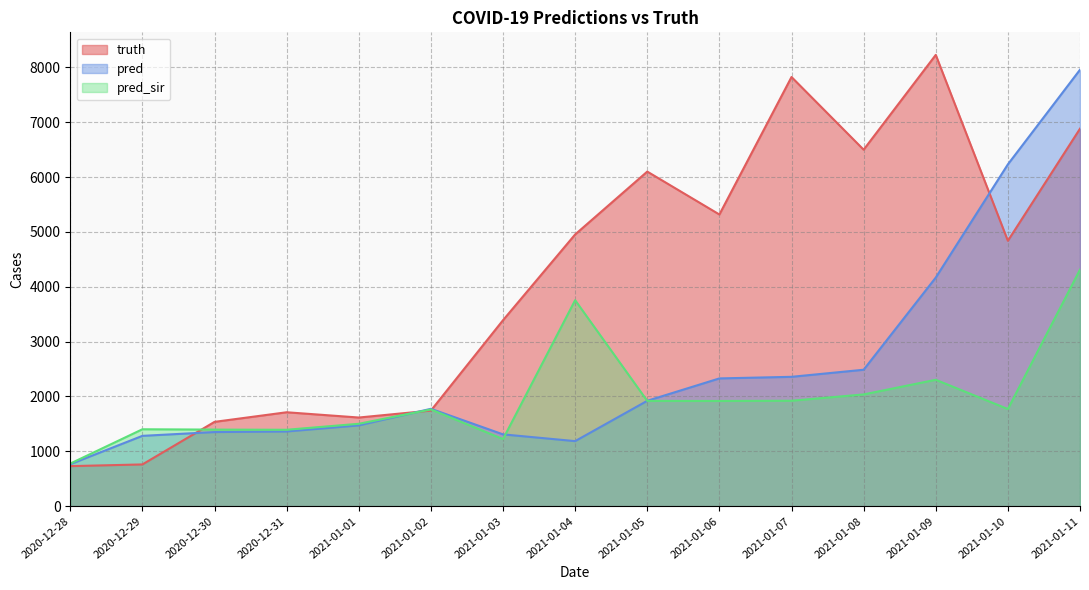

How many data points in truth are less than 4838?

7